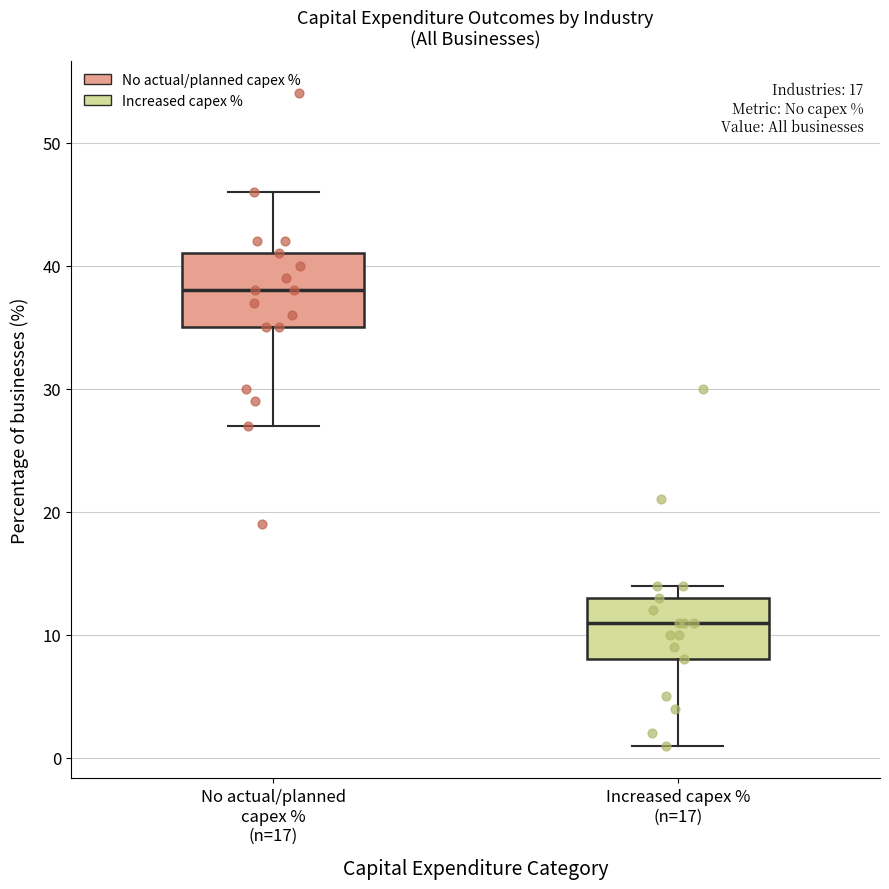

Reading left to right, transcribe this box plot: for each box, give where its median line is, the range the box spans, and where its two whiskers end, as read against the y-axis. The values are not printed on the chart, so give them approximately, as read against the axis.

No actual/planned capex % (n=17): median 38, box 35 to 41, whiskers 27 to 46
Increased capex % (n=17): median 11, box 8 to 13, whiskers 1 to 14